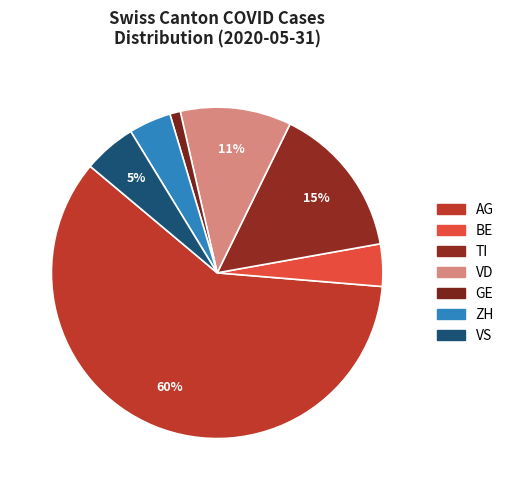

To the nearest percent, what is the difference between the BE and AG slice percentages?

56%